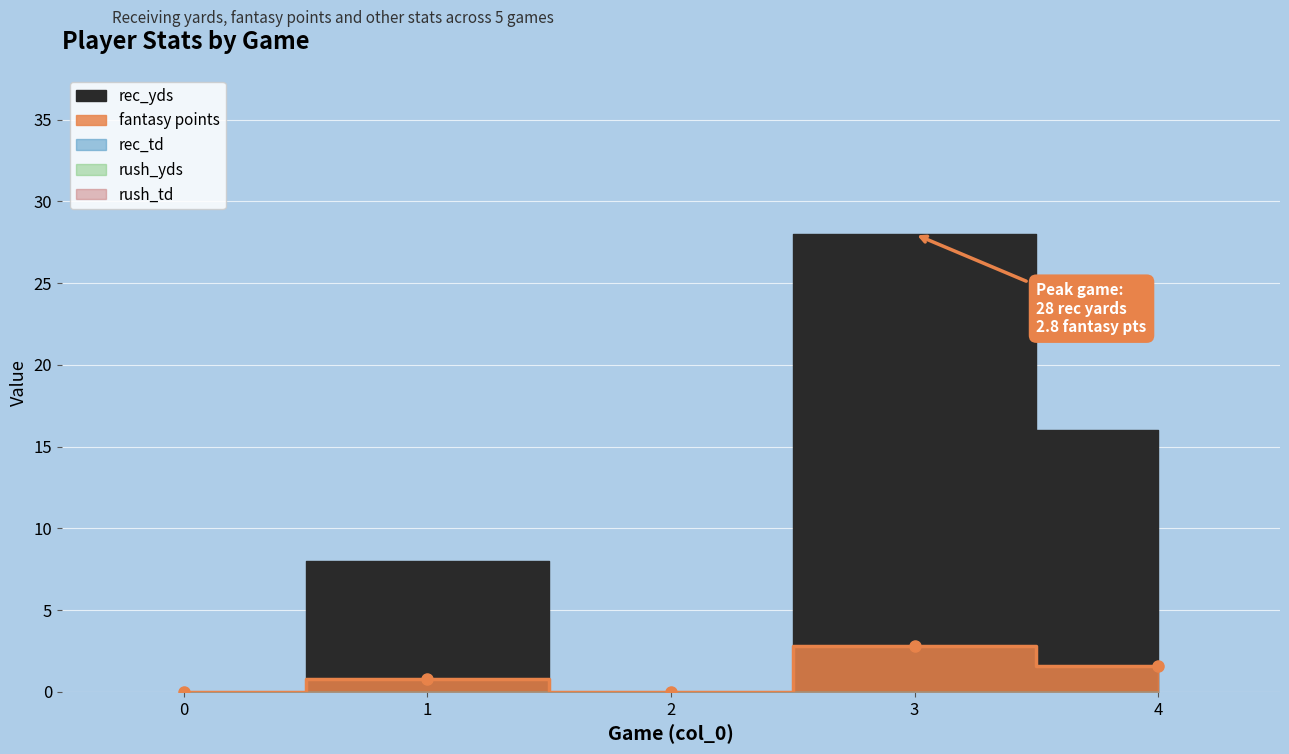

What is the average value of the fantasy points series?

1.0